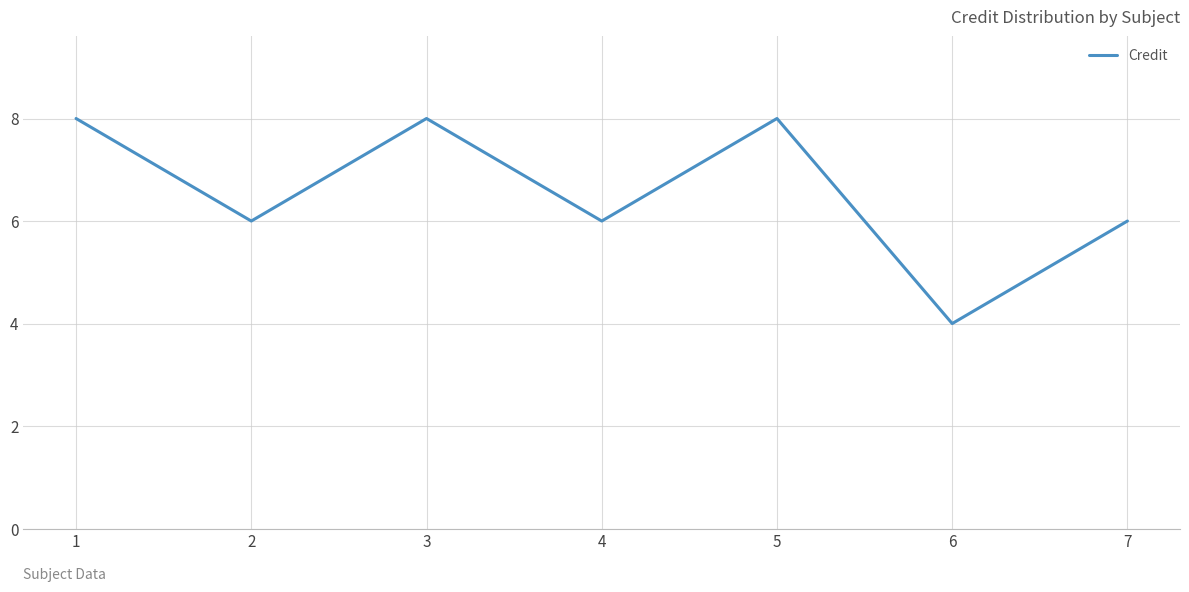

How many interior local peaks (higher than both neighbors) does the data have?

2